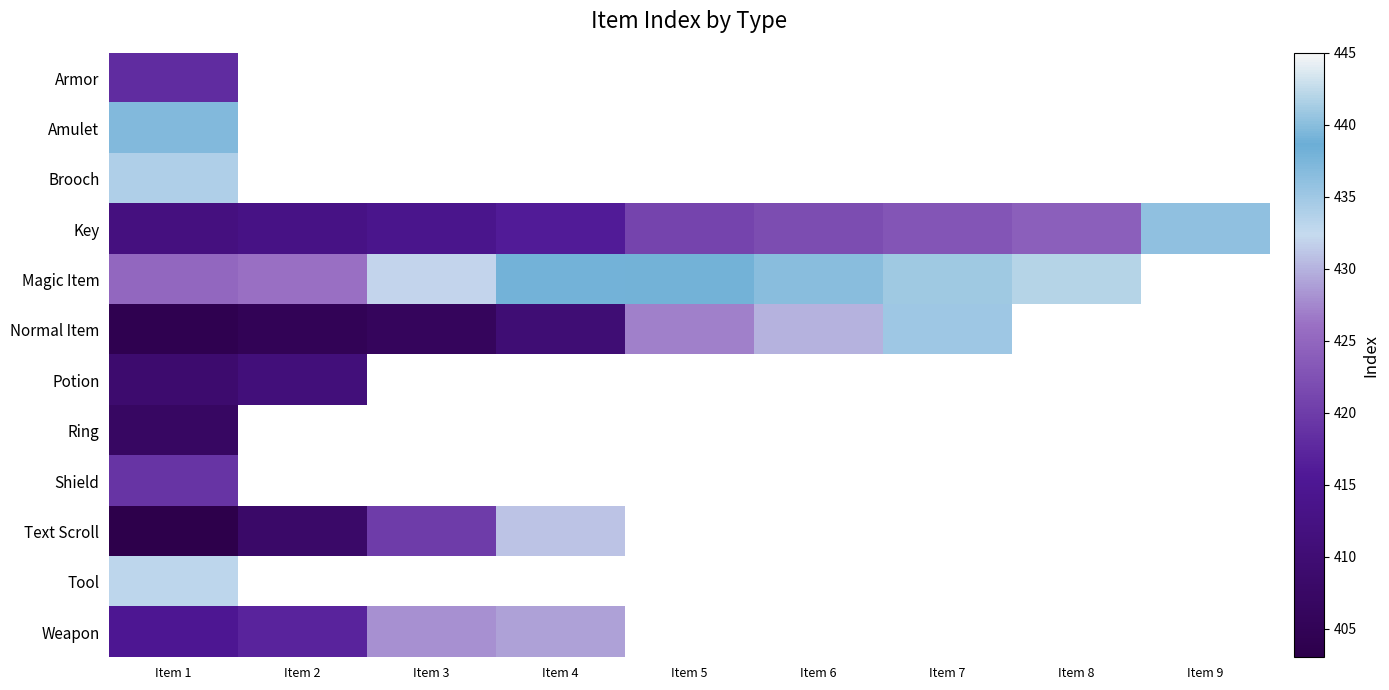

How many values in the Normal Item series are below 427?

4